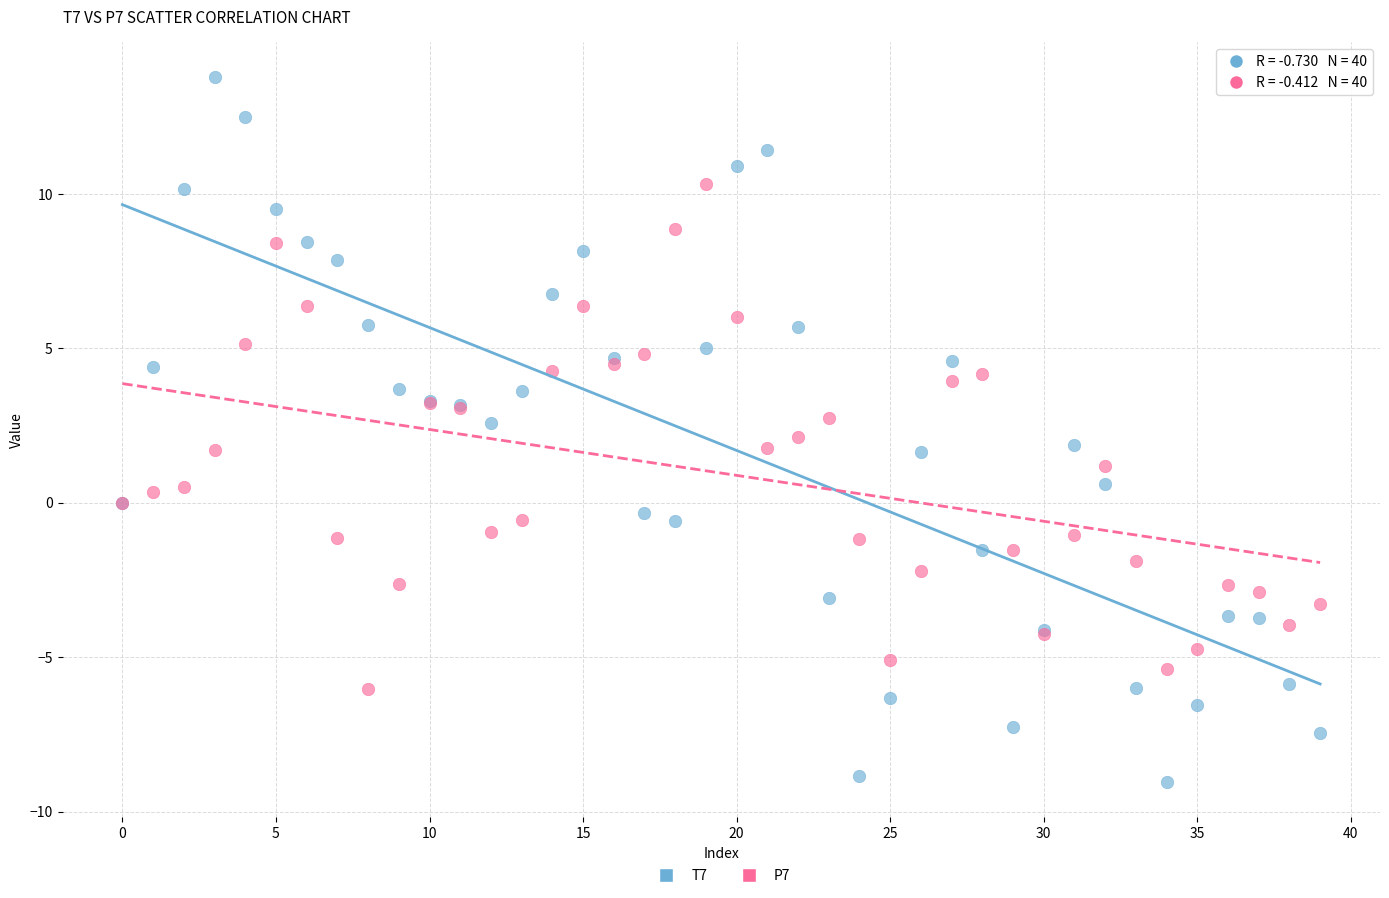

Which series has the widest spread of Y values?

T7